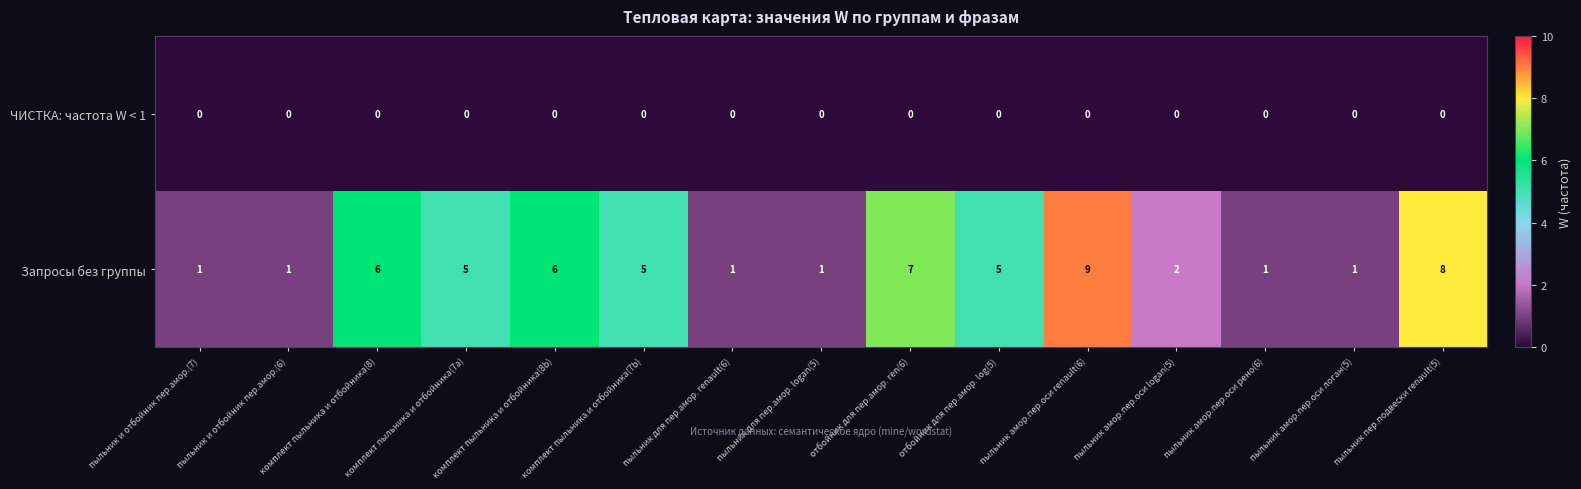

List the series in order of their overall mean, lowest first.

ЧИСТКА: частота W < 1, Запросы без группы